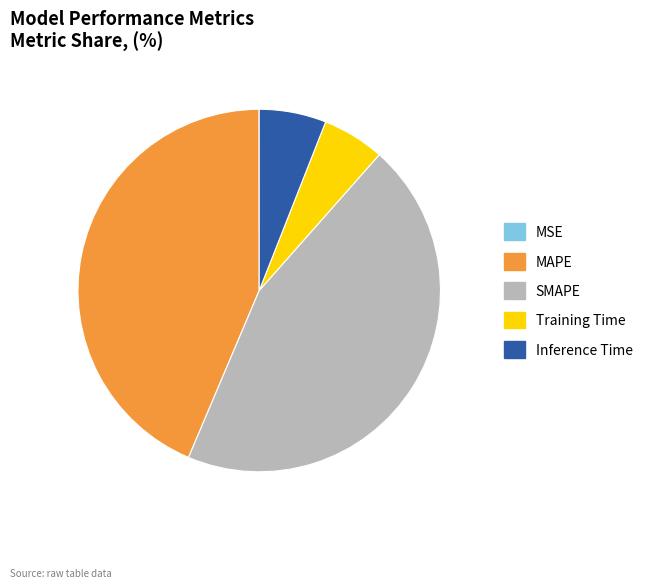

Which category has the biggest portion of the pie?

SMAPE